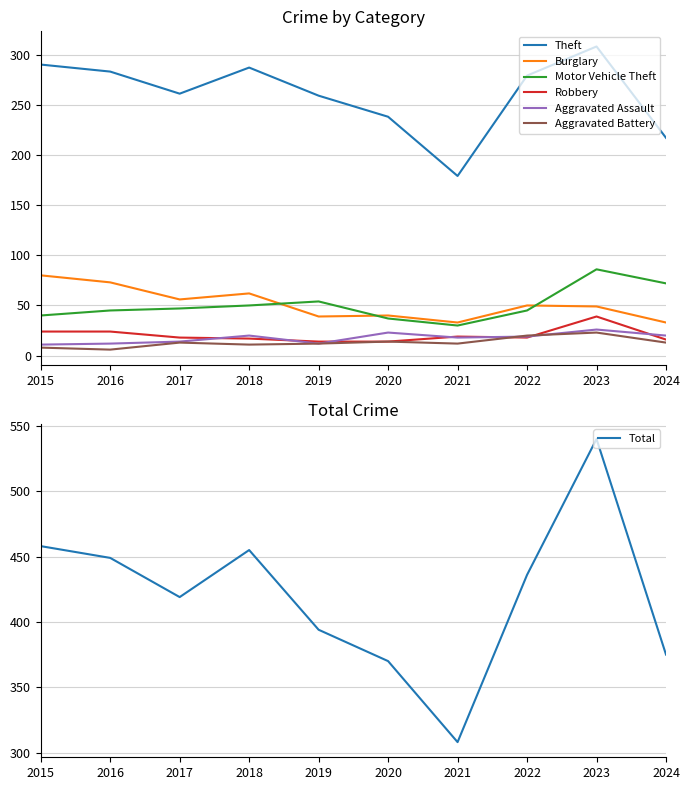

True or false: Aggravated Battery and Theft intersect in this chart.

False